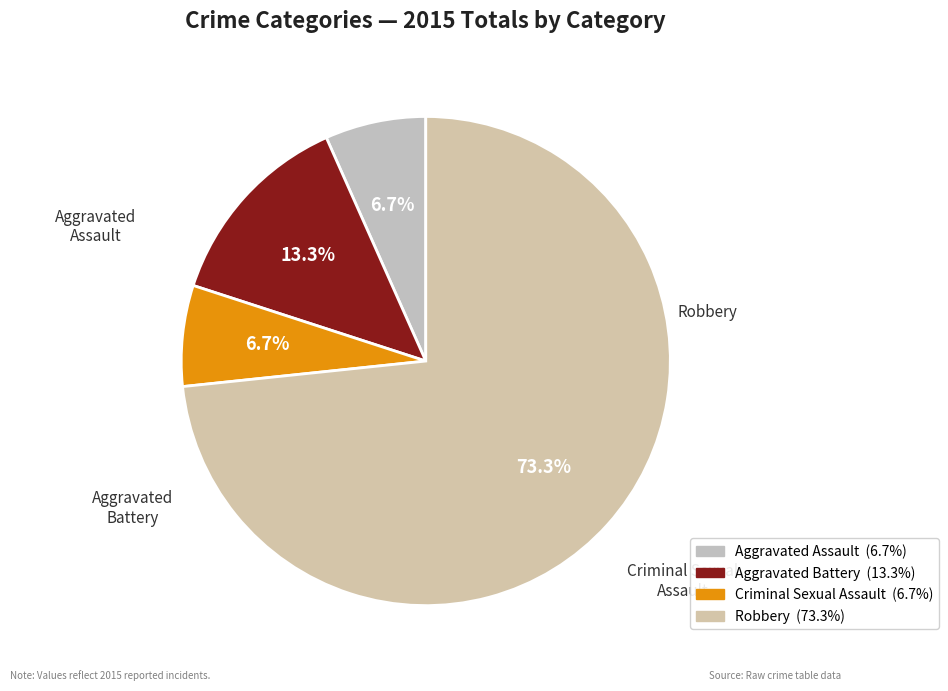

What portion of the pie excludes Robbery?

26.7%